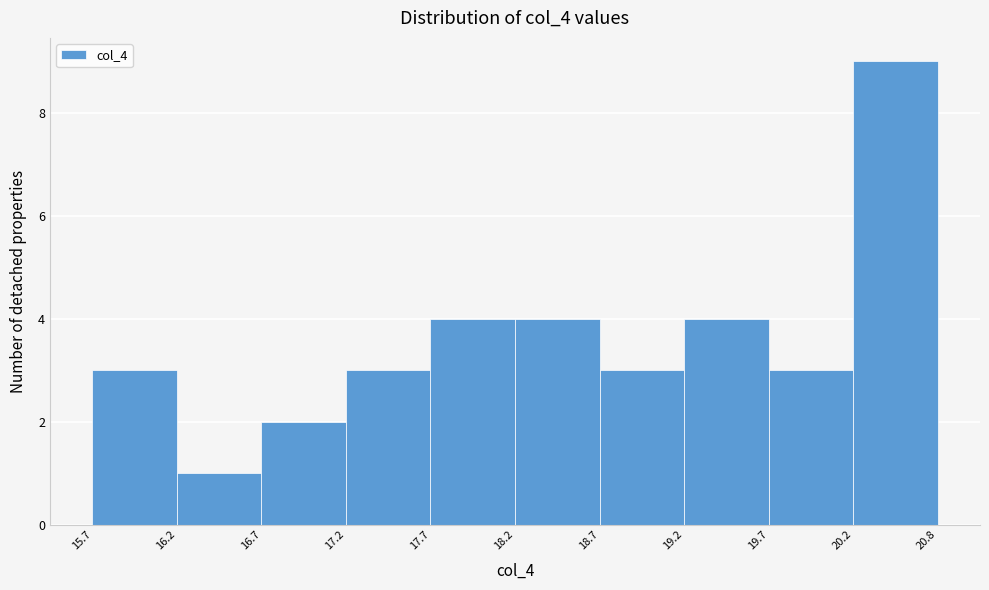

Reading left to right, transcribe this chart: for each bar, give the range it covers on the x-axis and its height. The values are not printed on the chart, so give them approximately, as read against the axis.

15.7 to 16.2: 3
16.2 to 16.7: 1
16.7 to 17.2: 2
17.2 to 17.7: 3
17.7 to 18.2: 4
18.2 to 18.7: 4
18.7 to 19.2: 3
19.2 to 19.7: 4
19.7 to 20.2: 3
20.2 to 20.8: 9